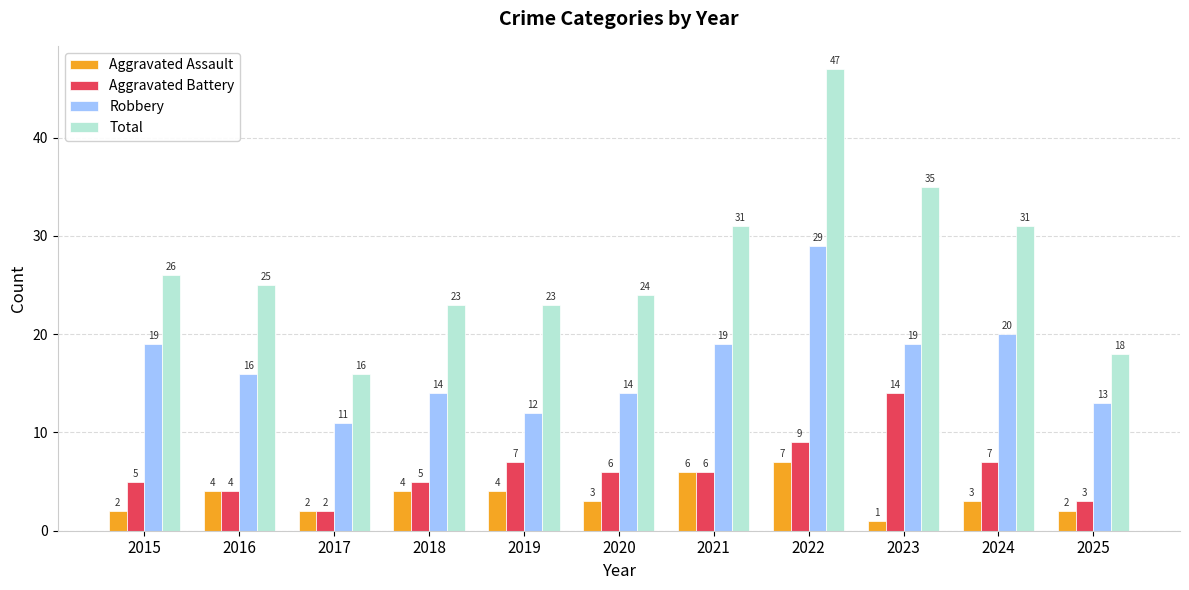

Reading left to right, list all the values displayed in this chart.

Aggravated Assault: 2015=2	2016=4	2017=2	2018=4	2019=4	2020=3	2021=6	2022=7	2023=1	2024=3	2025=2
Aggravated Battery: 2015=5	2016=4	2017=2	2018=5	2019=7	2020=6	2021=6	2022=9	2023=14	2024=7	2025=3
Robbery: 2015=19	2016=16	2017=11	2018=14	2019=12	2020=14	2021=19	2022=29	2023=19	2024=20	2025=13
Total: 2015=26	2016=25	2017=16	2018=23	2019=23	2020=24	2021=31	2022=47	2023=35	2024=31	2025=18